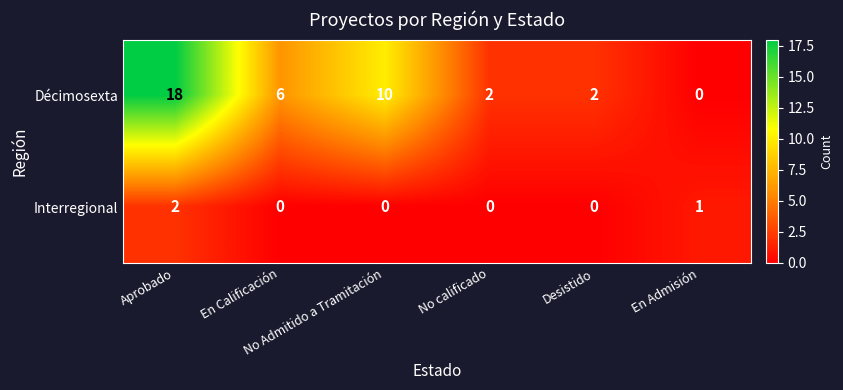

Which series has the widest spread of values?

Décimosexta